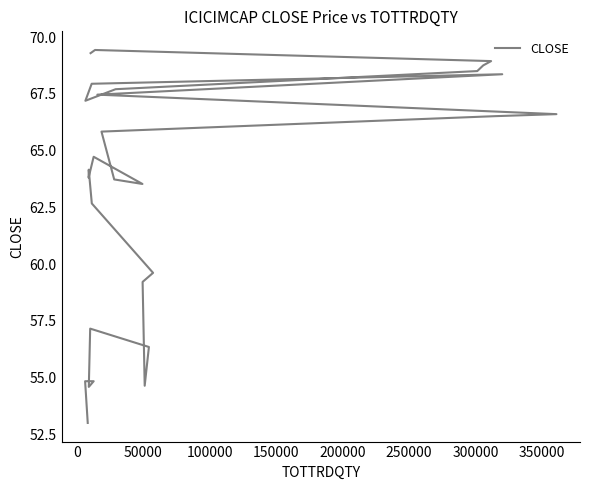

How many interior local valleys (lower than both neighbors) does the data have?

5